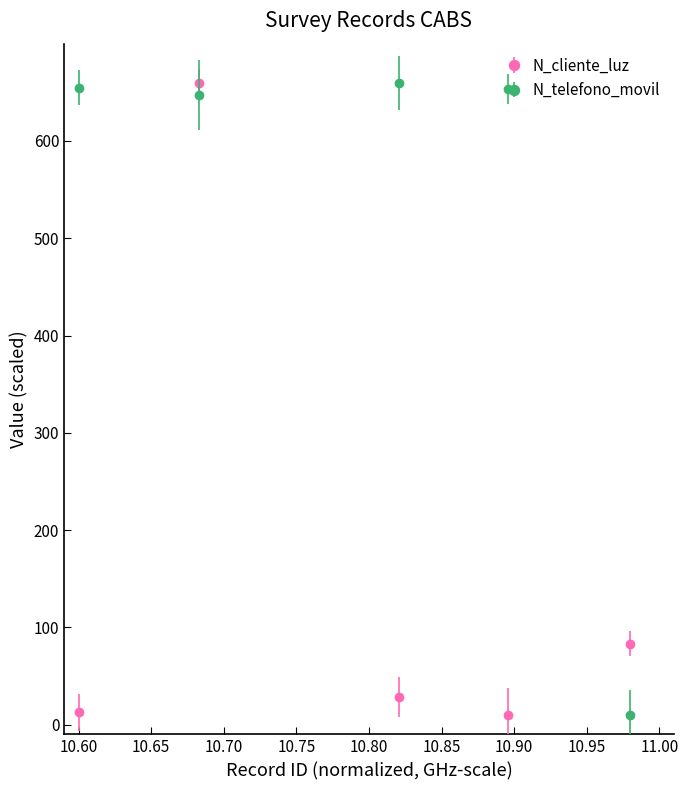

What is the sum of all N_cliente_luz values?

794.7